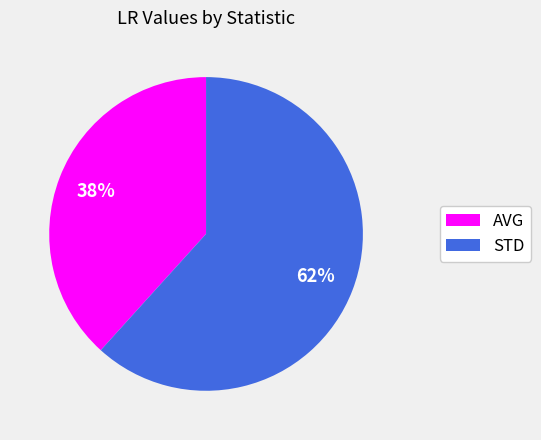

What is the majority slice?

STD